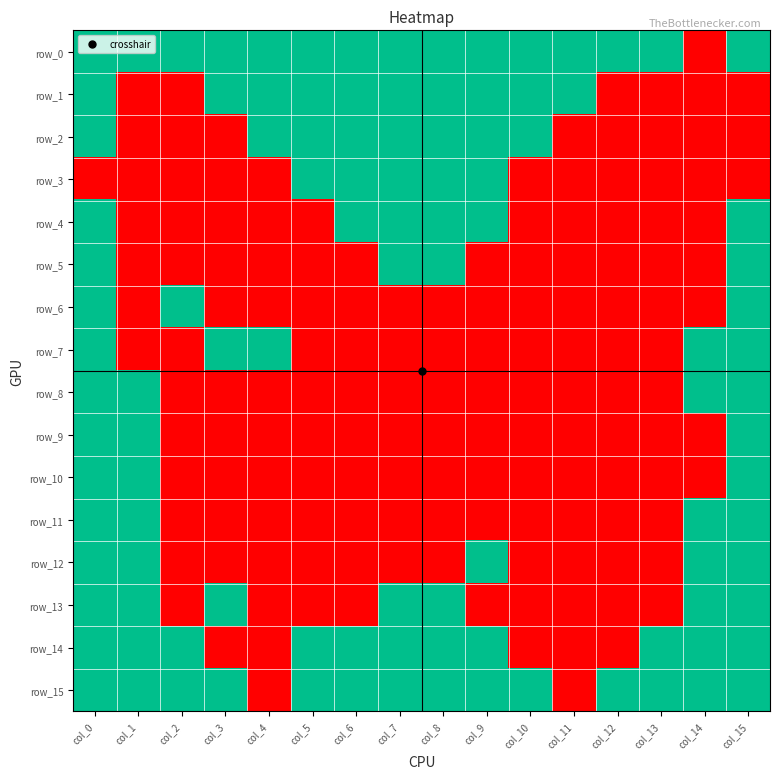

True or false: row_9 has a value of 0 at col_4.

True